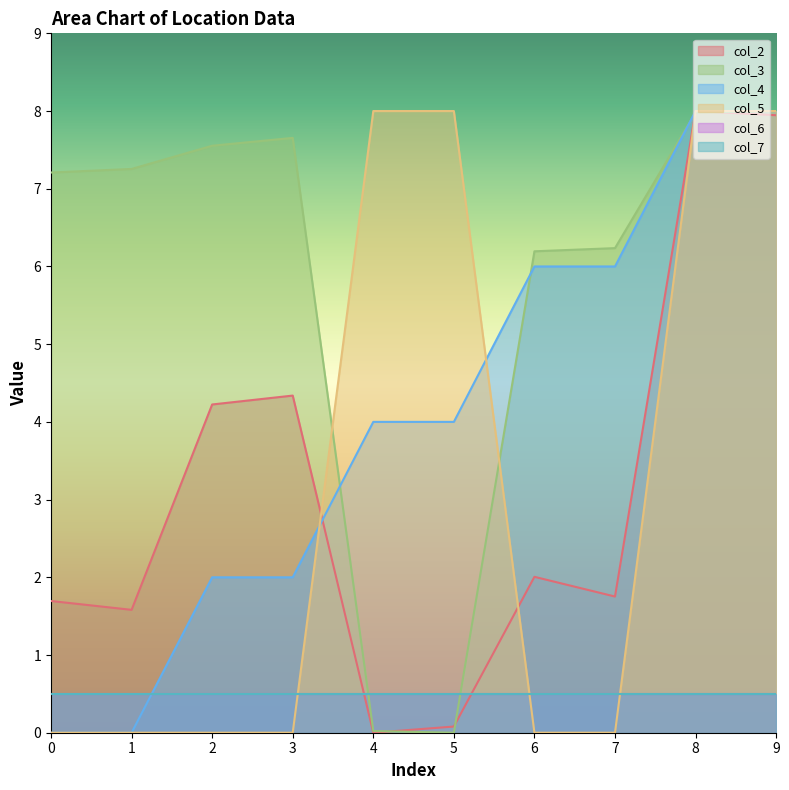

True or false: col_4 and col_3 intersect in this chart.

True